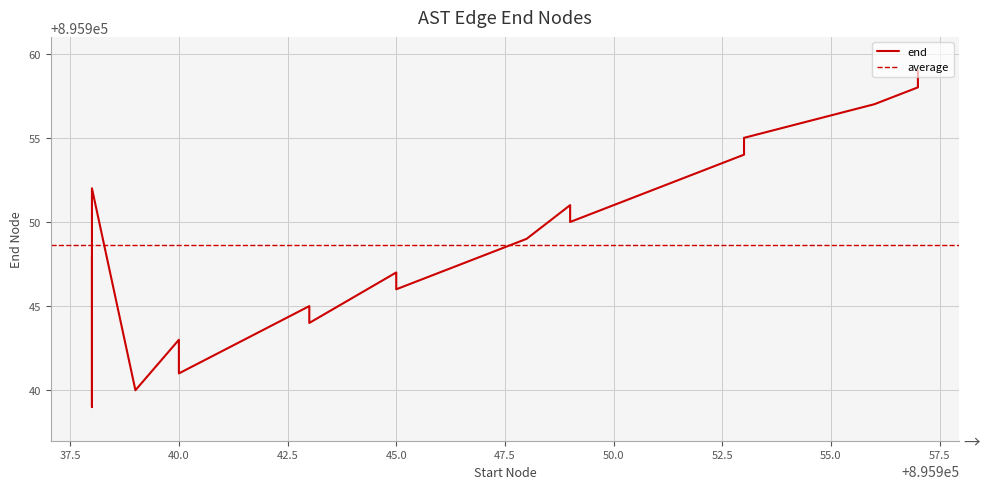

What is the change in value from 895940 to 895949?

+7